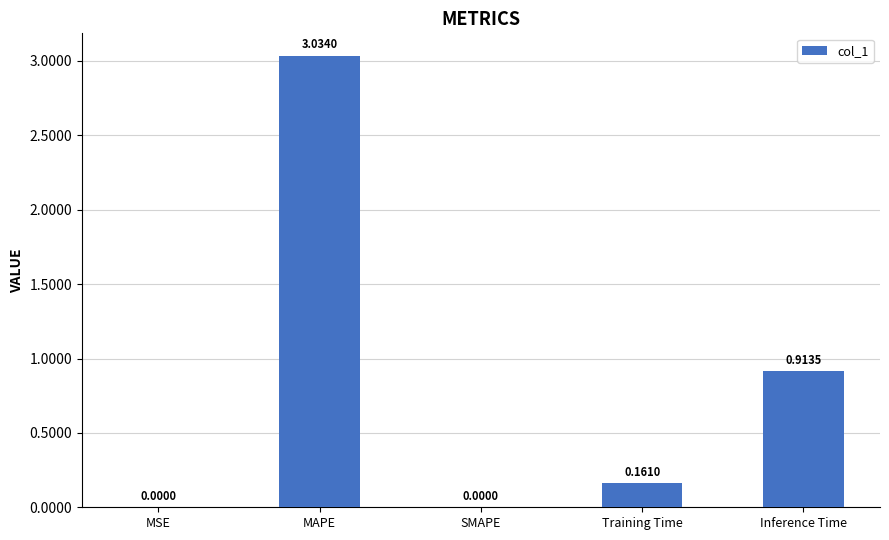

What is the change in value from SMAPE to Training Time?

+0.2